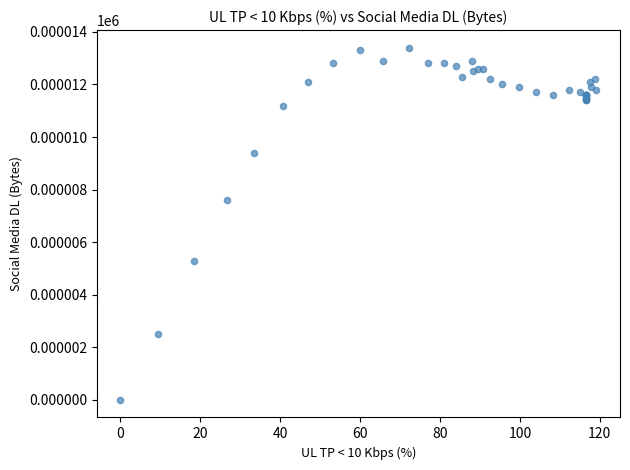

What Y value in the scatter plot is closest to 6?

5.3